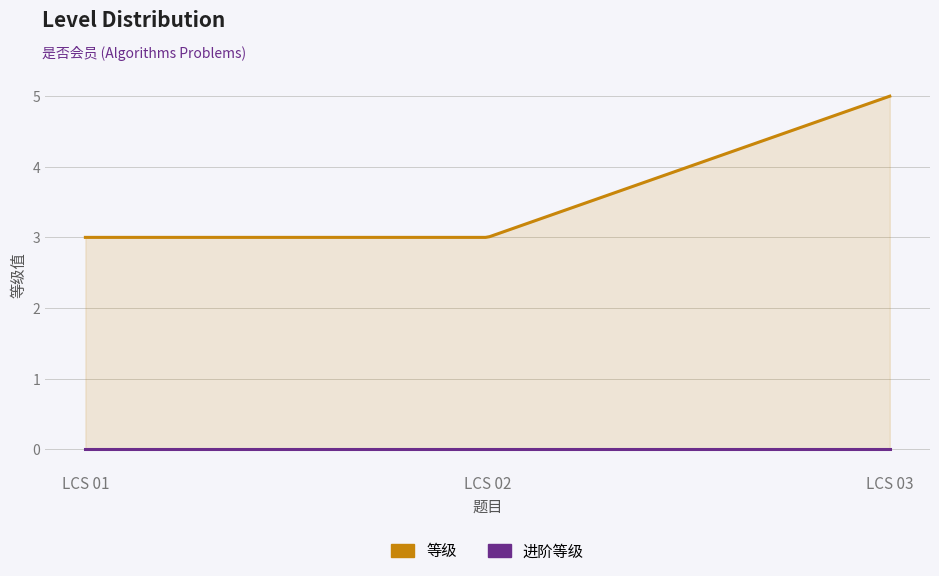

At which label is 进阶等级 closest to 0?

LCS 01